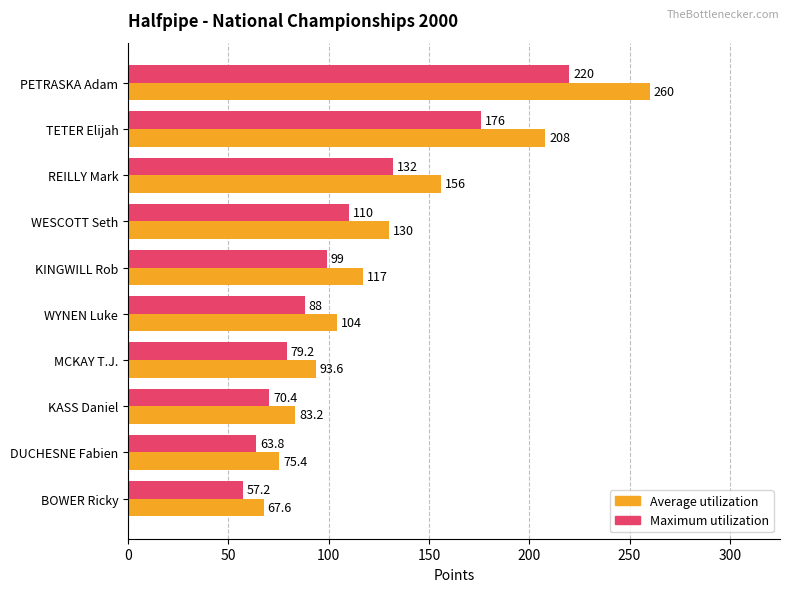

True or false: Maximum utilization has a value of 124.4 at PETRASKA Adam.

False